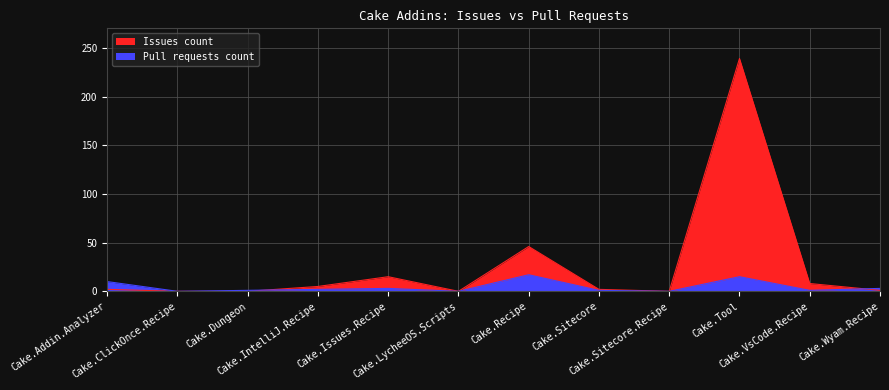

At which category does Pull requests count reach its first local valley?

Cake.ClickOnce.Recipe